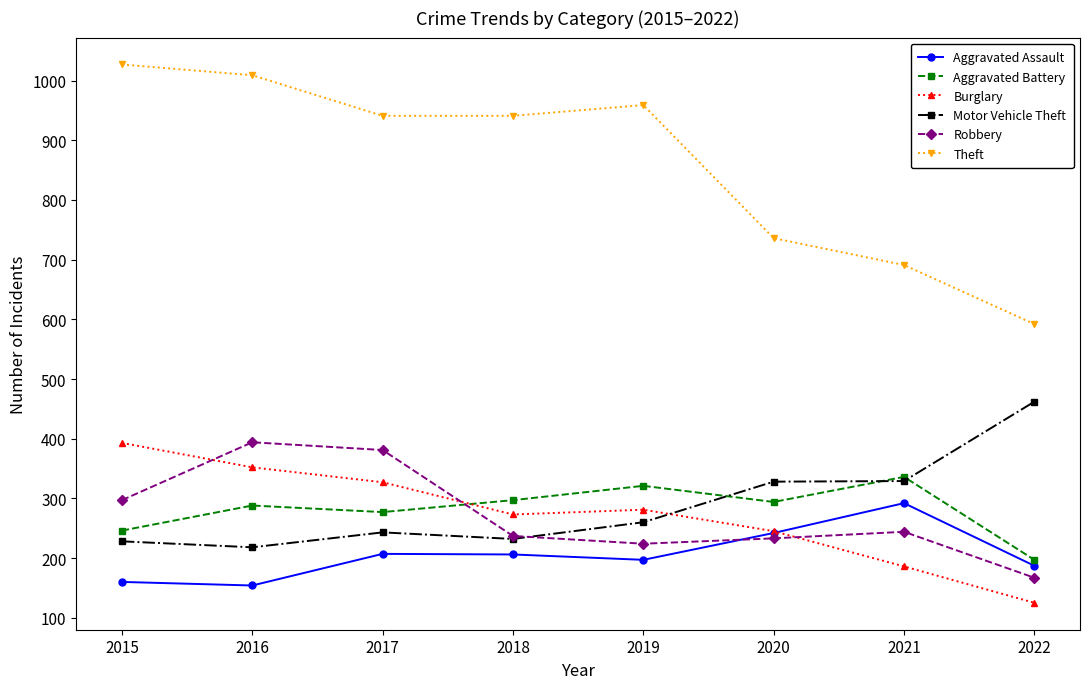

Which series has the largest range (max minus min)?

Theft